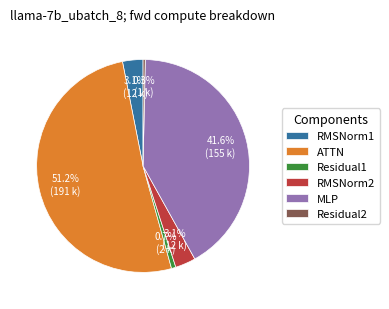

What percentage is NOT represented by RMSNorm1?

96.9%